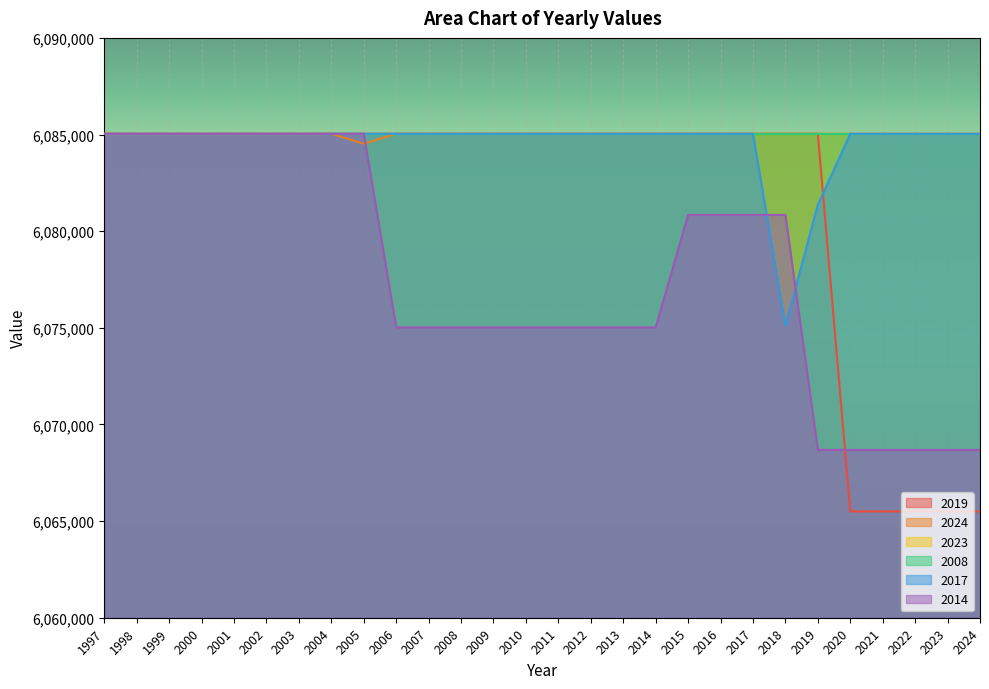

At which label does 2019 reach its peak?

1997